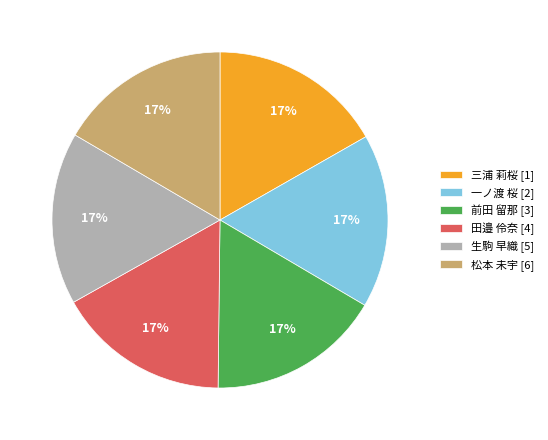

To the nearest percent, what percentage of the pie is 松本 未宇 [6]?

17%